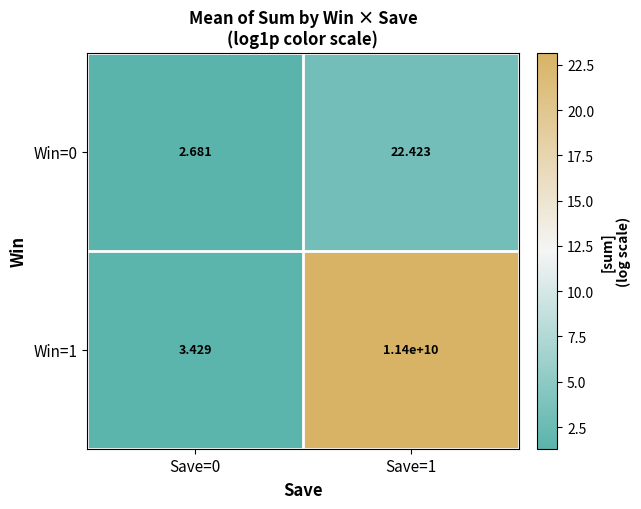

Is the value of Win=1 at Save=0 greater than the value of Win=0 at Save=0?

Yes